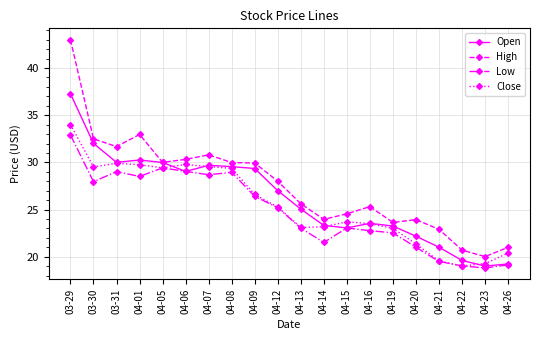

What is the label of the 18th point from the right?

03-31